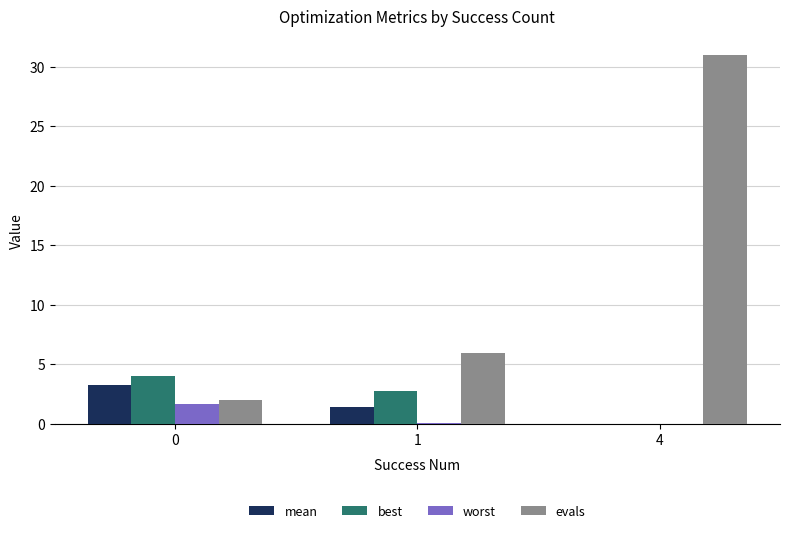

What is the greatest value displayed?

31.0